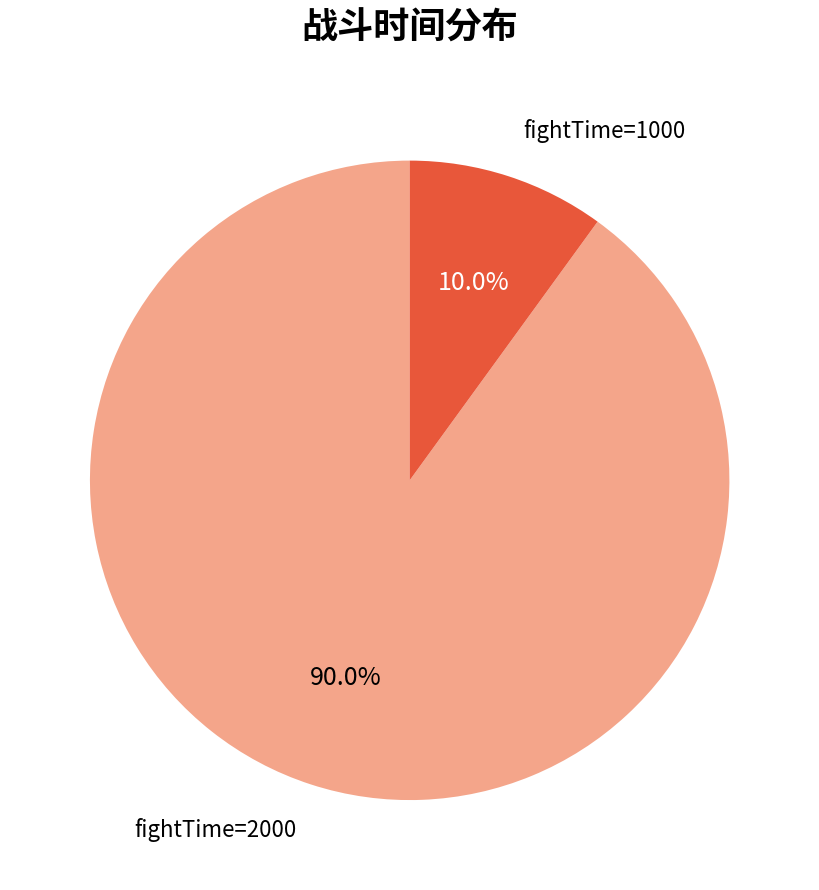

Is there a majority slice in this chart?

Yes